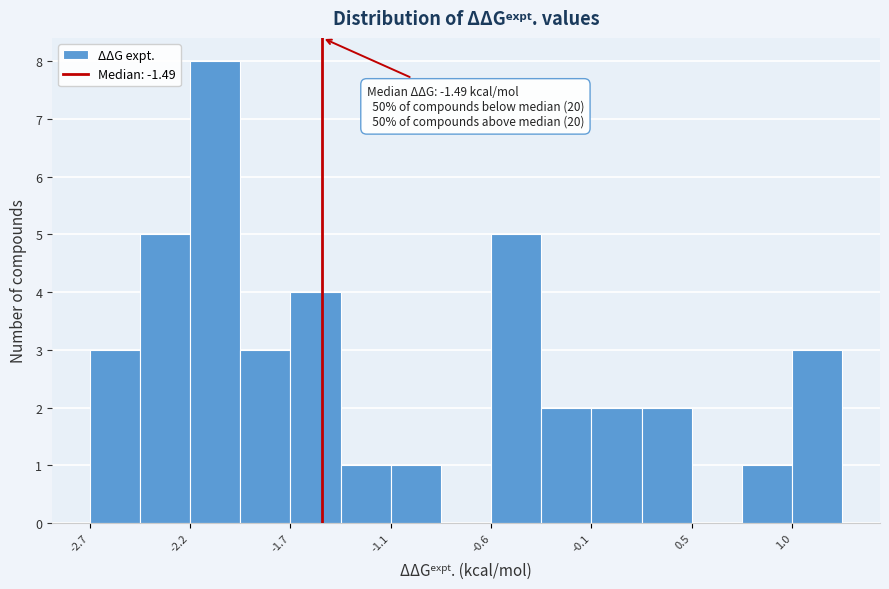

Around what value on the x-axis is the tallest bar? Give the approximate position of its centre, as read against the axis.

-2.1